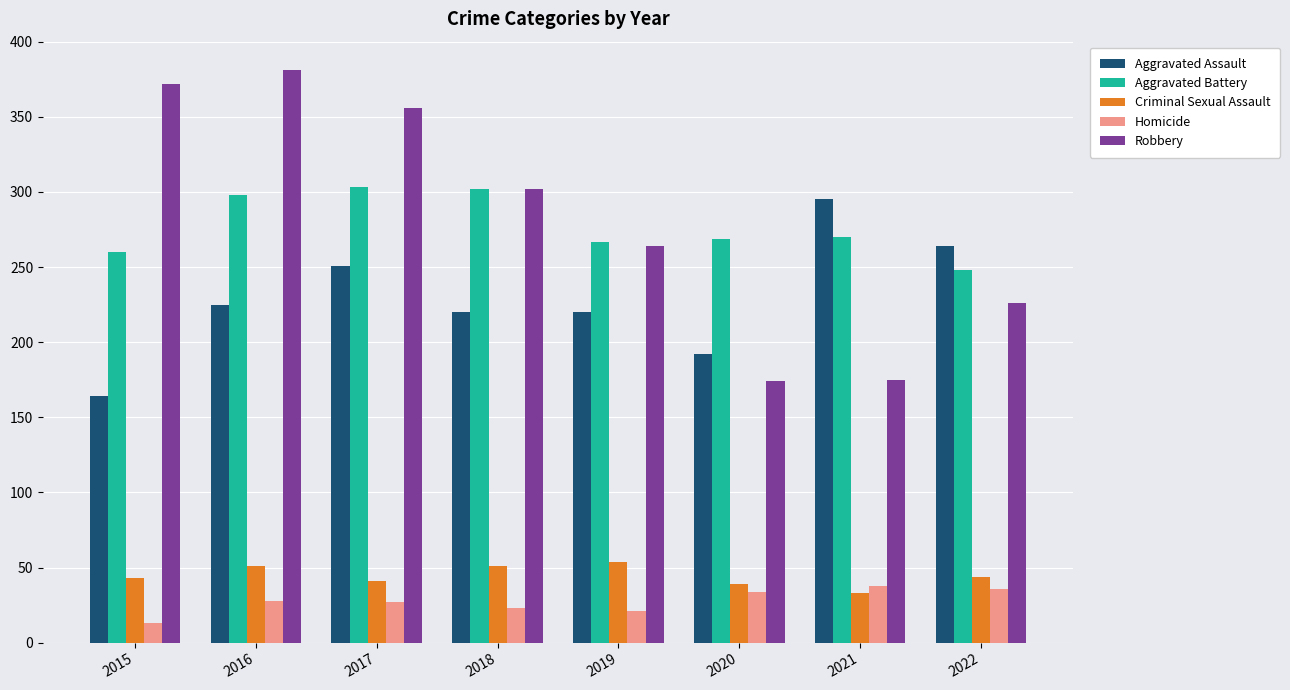

What is the minimum value for Criminal Sexual Assault?

33